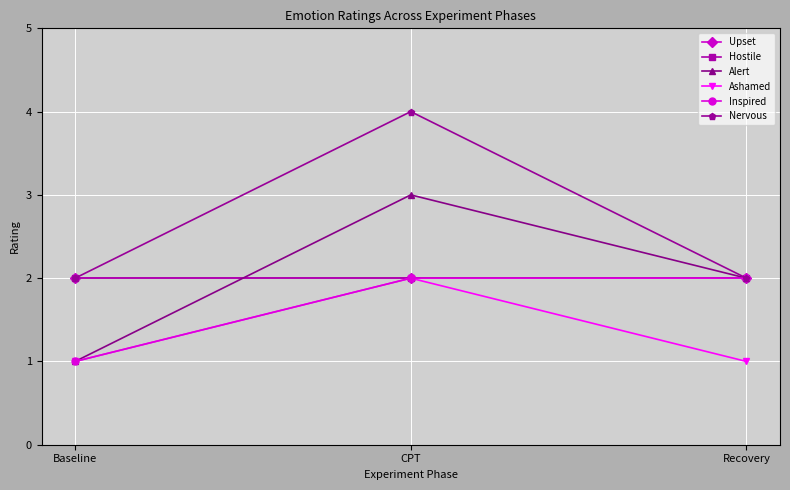

Which series has the widest spread of values?

Alert